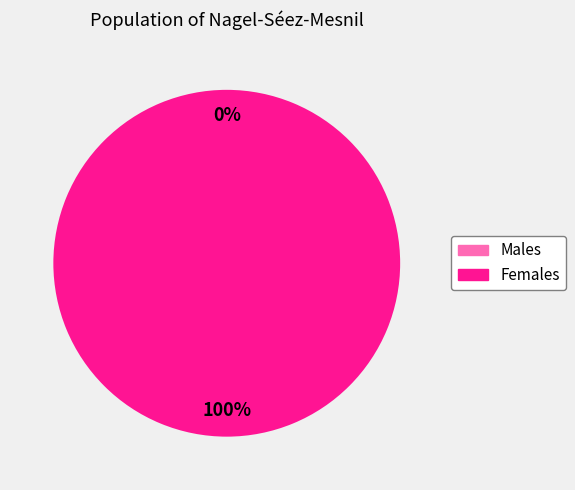

Count the number of slices in the pie.

2